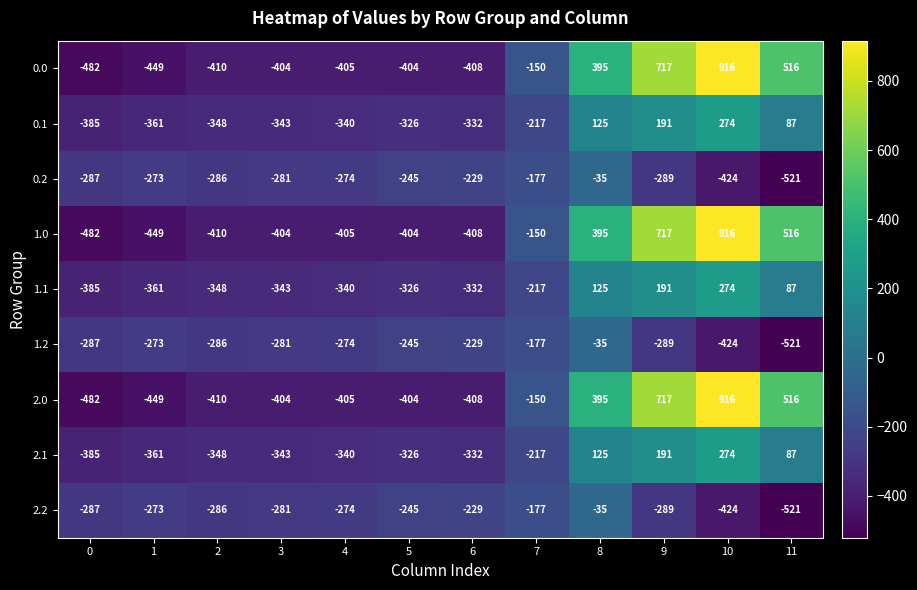

What is the approximate value of 2.1 at 6, to the nearest 50?

-350